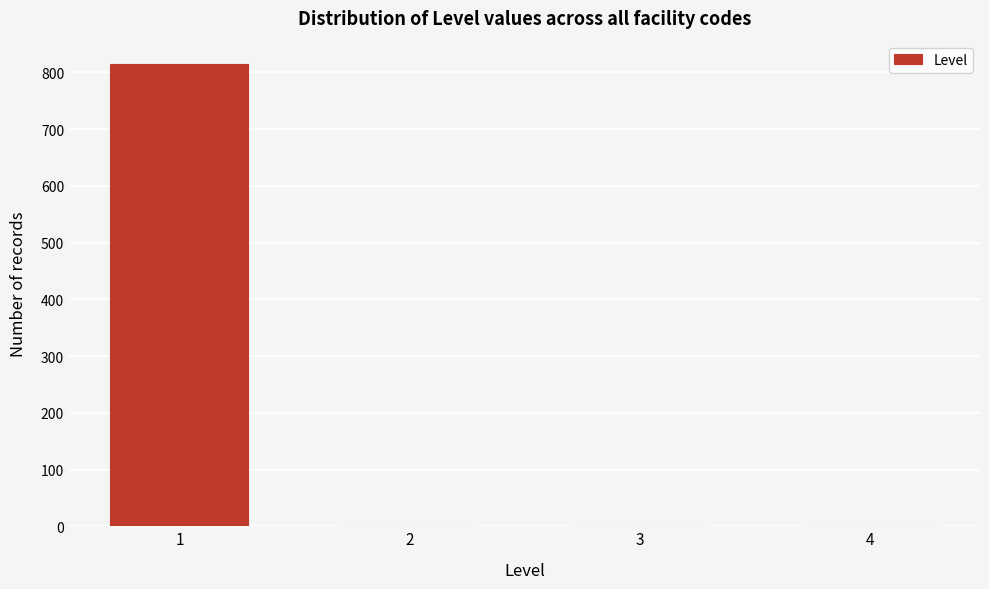

Reading right to left, extract all data points from this chart.

4=0	3=0	2=0	1=815